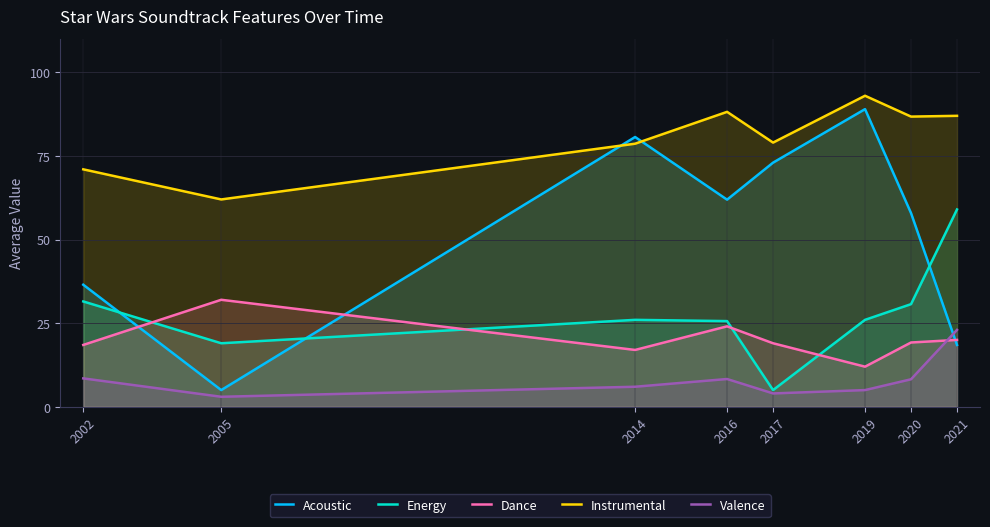

Between 2002 and 2014, which is larger?

2014